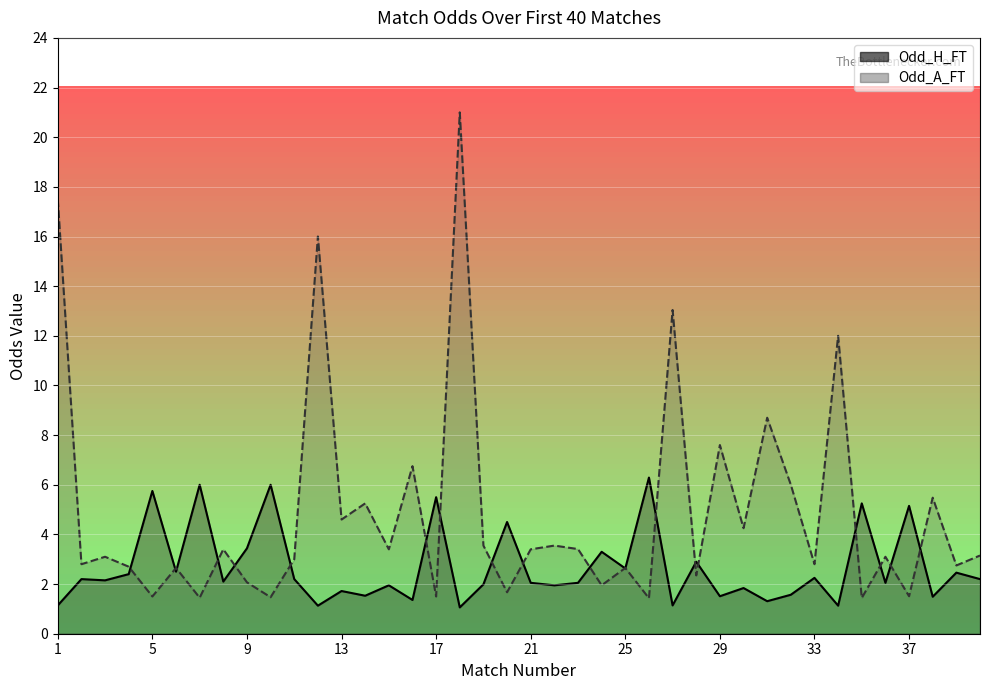

What is the difference between the maximum and minimum values in the Odd_H_FT series?

5.2